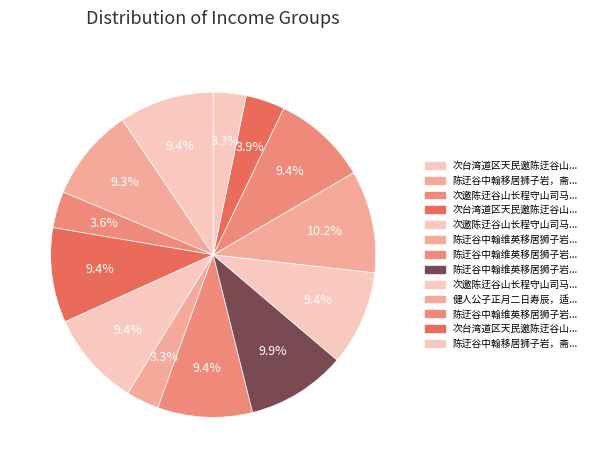

Which category has the biggest portion of the pie?

健人公子正月二日寿辰，适余回家度岁归来；读陈迂叟、施耐公寿诗，望尘弗及，强作此篇